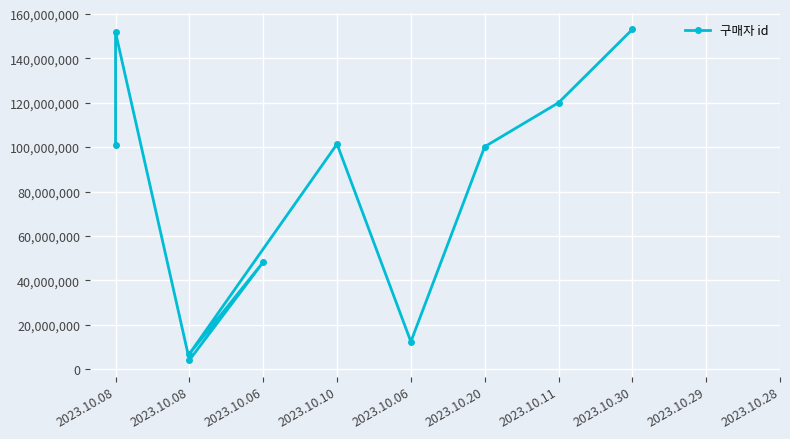

What is the average value?

79887811